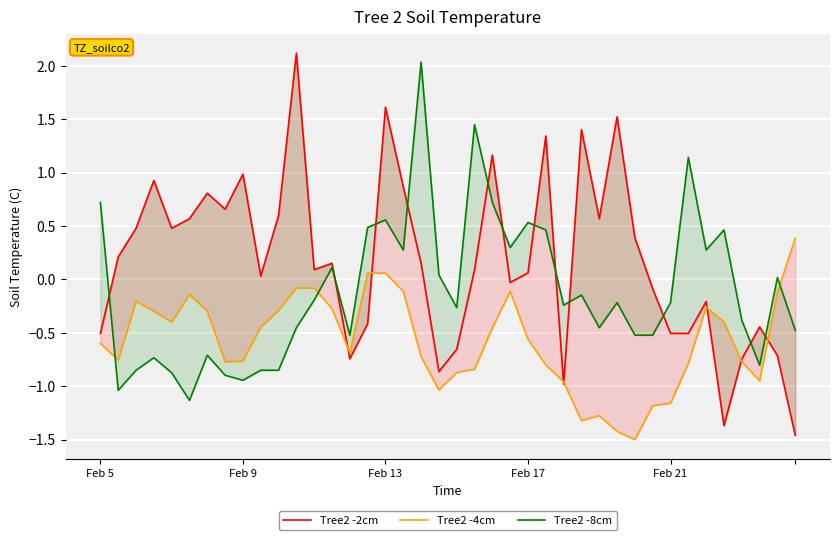

How many intersections are there between Tree2 -4cm and Tree2 -2cm?

7